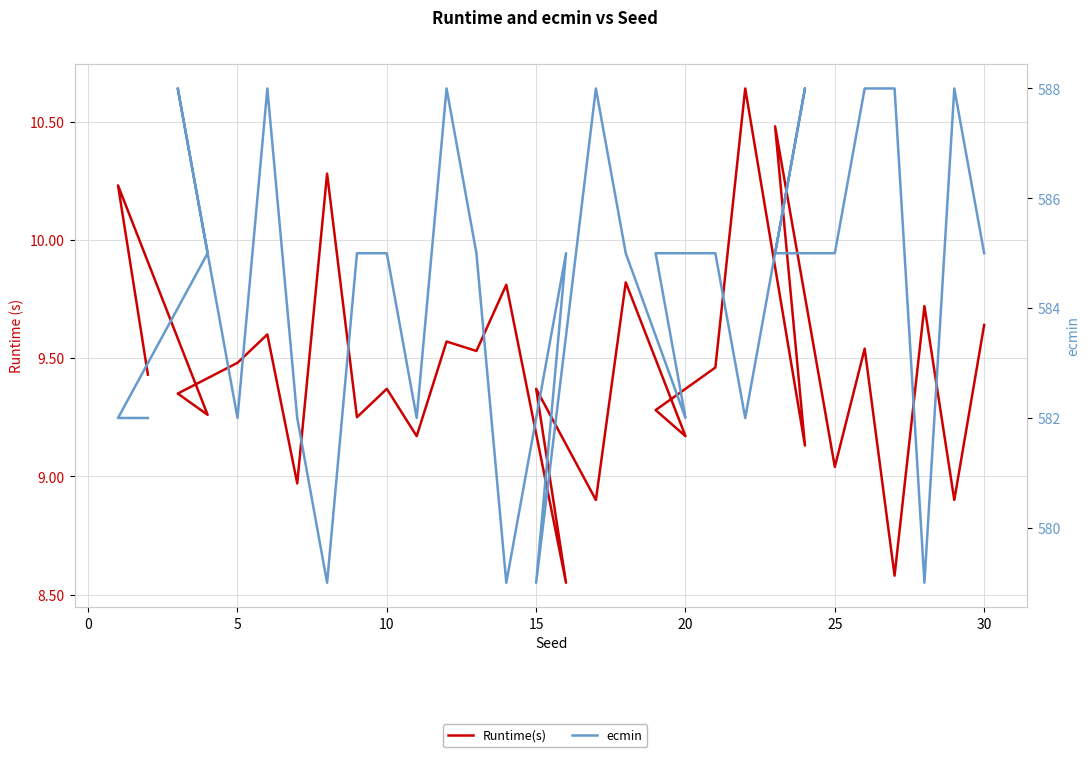

Which series has the largest range (max minus min)?

ecmin